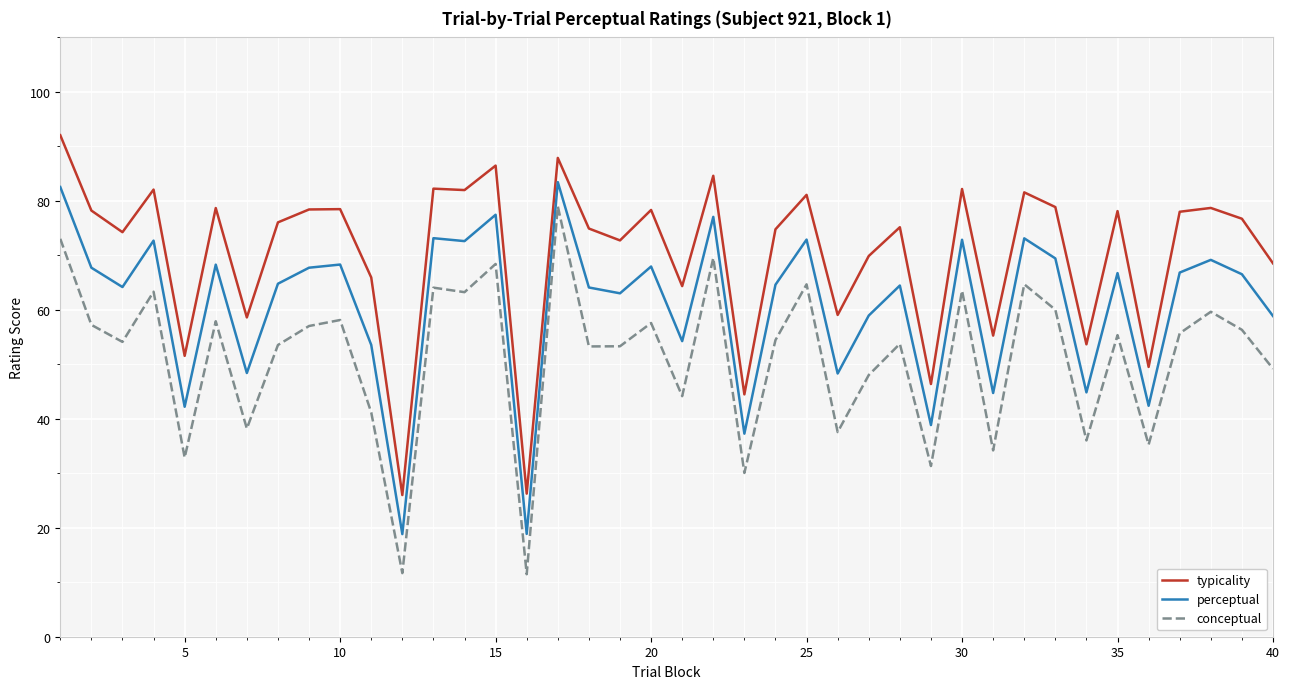

List the series in order of their peak value, lowest first.

conceptual, perceptual, typicality